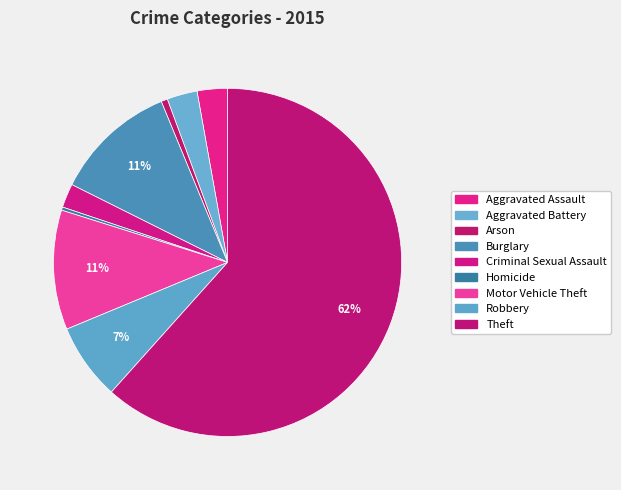

What percentage is the Aggravated Battery slice, to the nearest percent?

3%